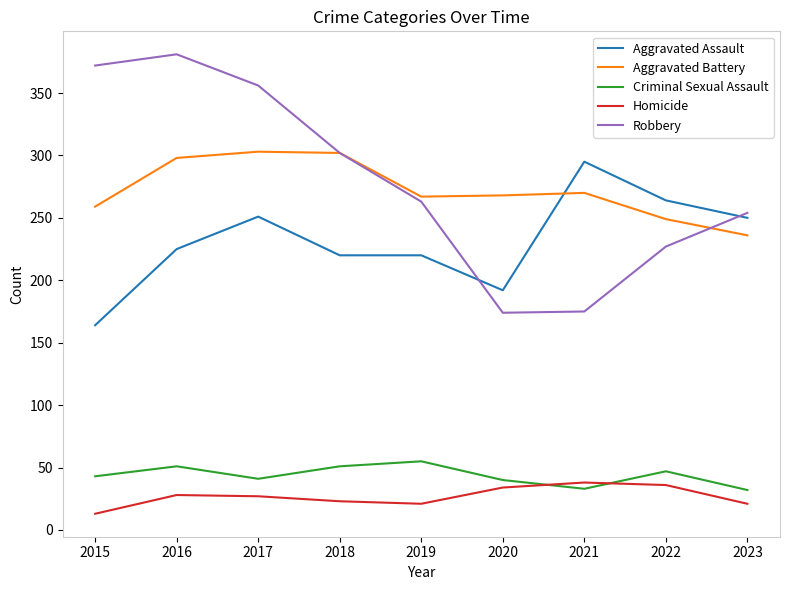

At which label is Robbery closest to 277?

2019